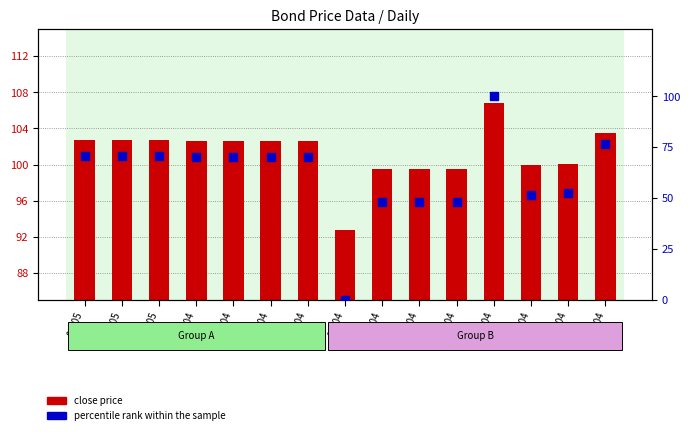

Which series contains the lowest Y value?

percentile rank within the sample